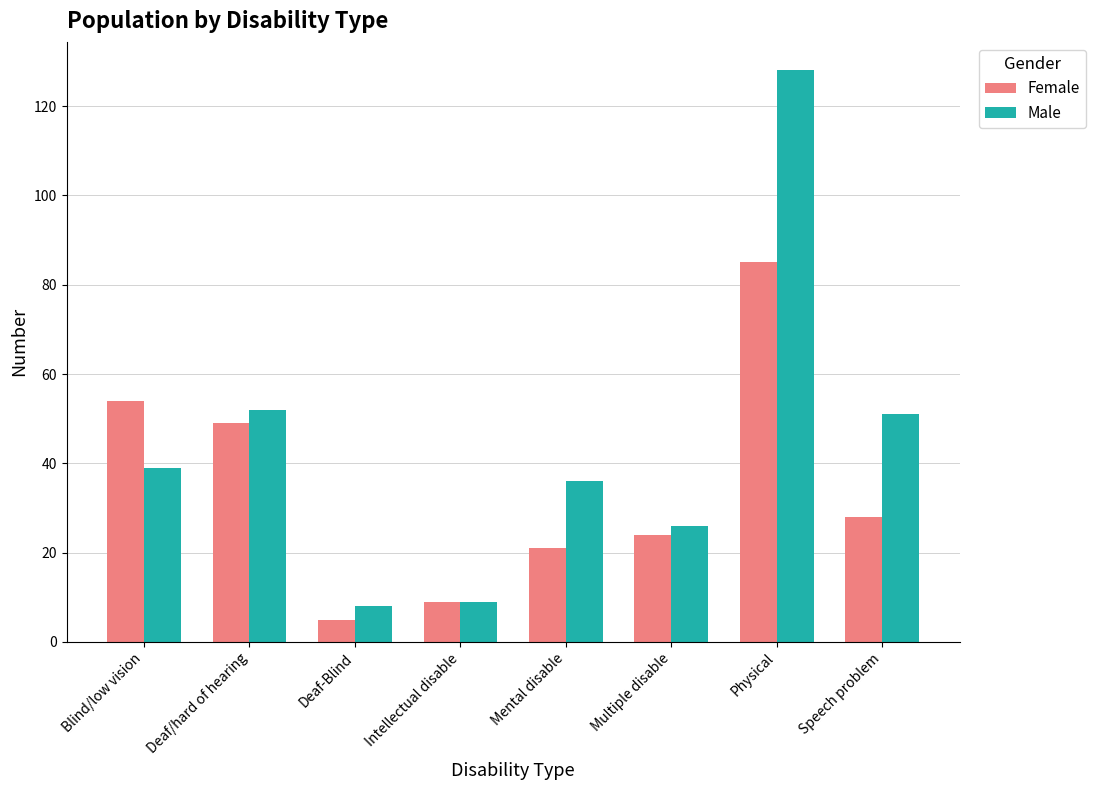

Which series has the largest total across all categories?

Male